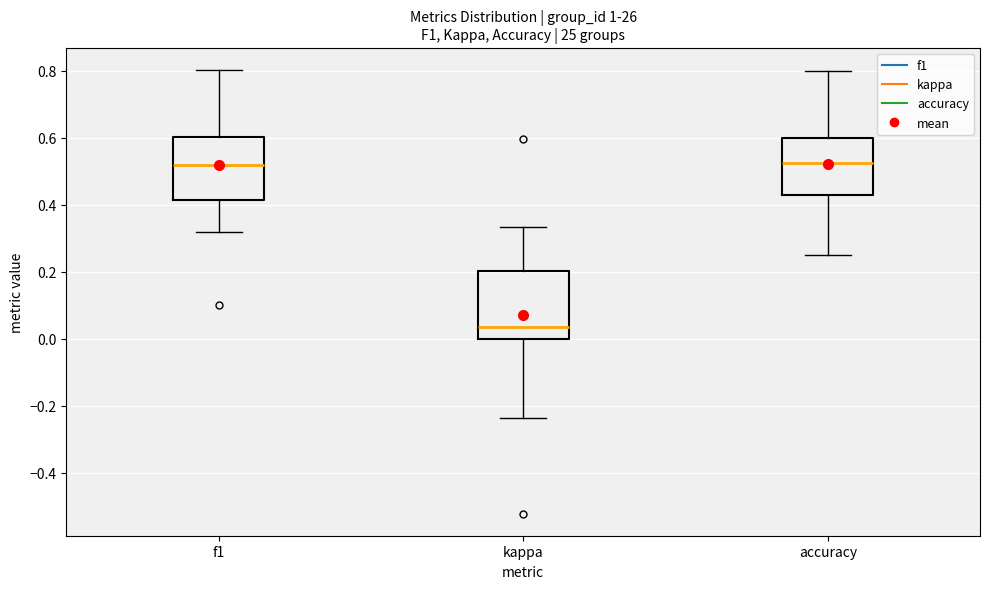

Where is the lower edge of the box for accuracy on the y-axis? The values are not printed on the chart, so give them approximately, as read against the axis.

0.42